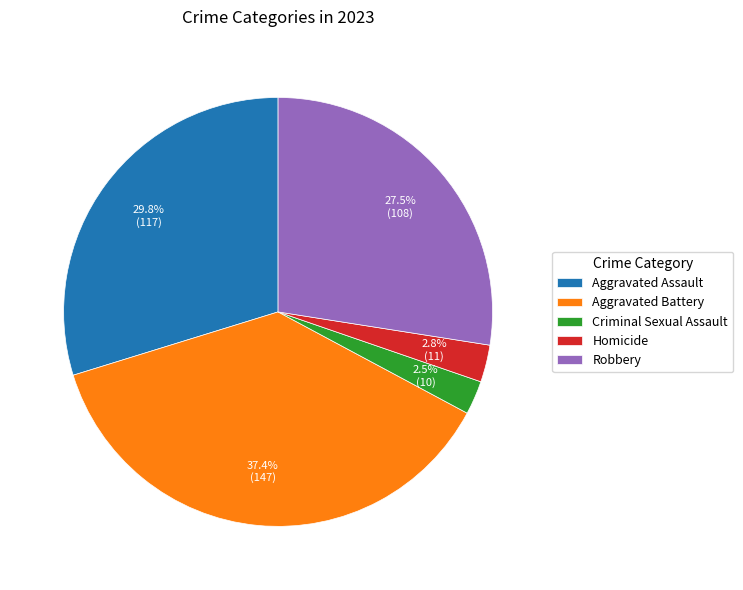

To the nearest percent, what portion does Aggravated Assault represent?

30%